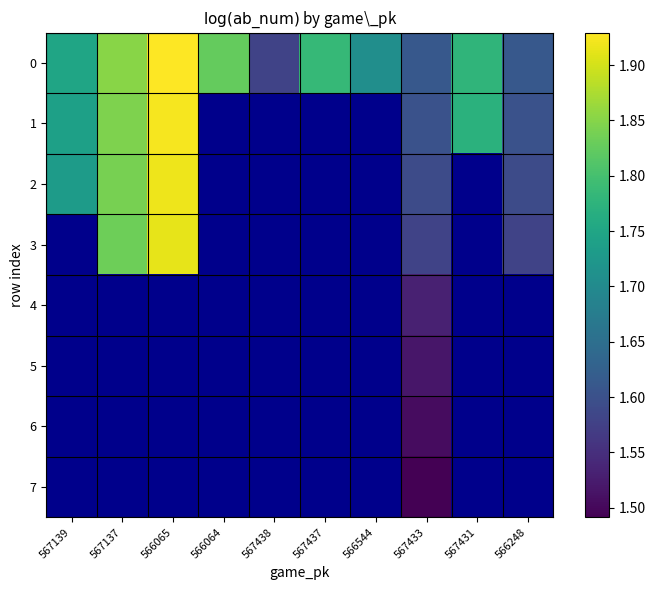

At which category is the sum across all series the highest?

567433